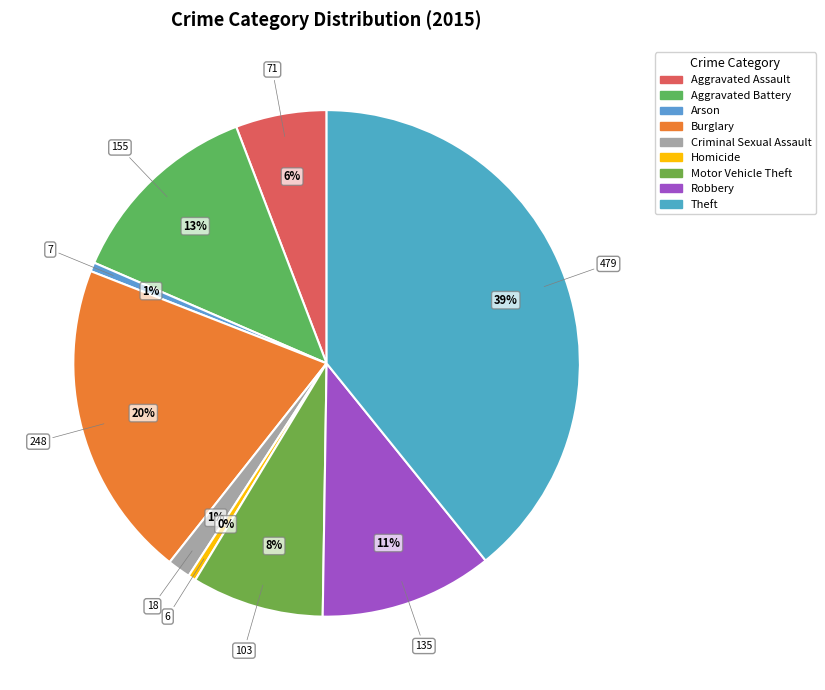

True or false: Theft accounts for 39% of the total.

True